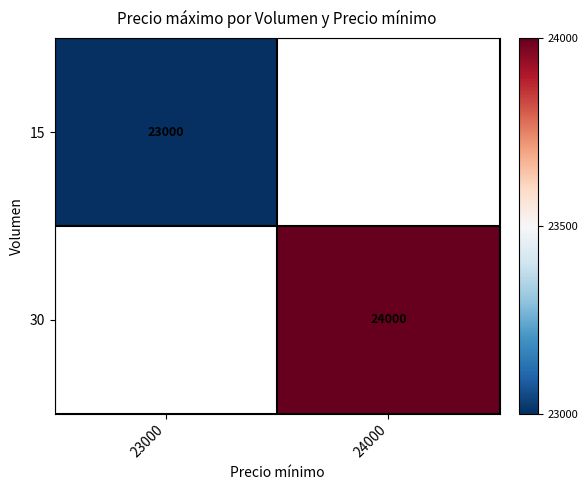

How many data points does each series have?

2